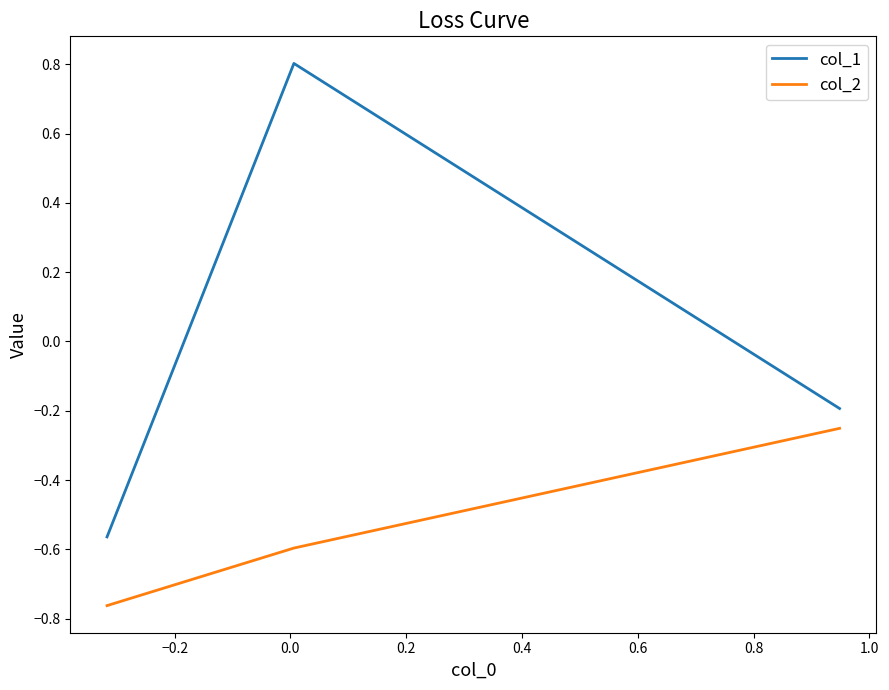

What is the difference between the maximum and minimum values in the col_2 series?

0.5